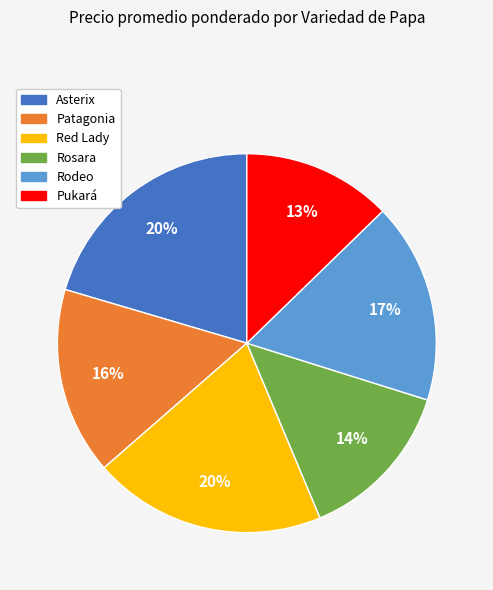

Is the sum of Rosara and Asterix greater than half?

No